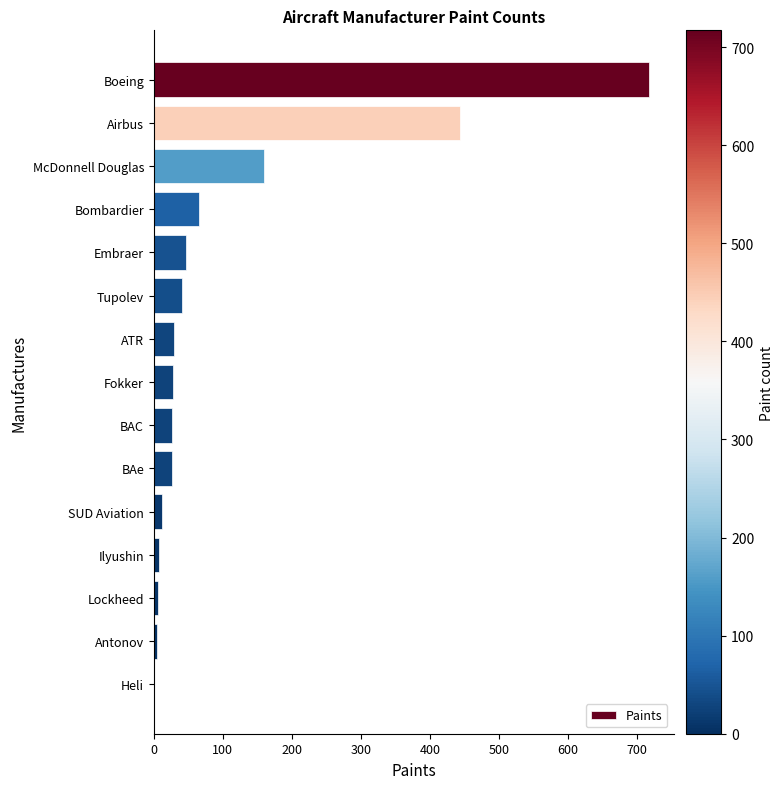

At which label is the value closest to 358?

Airbus